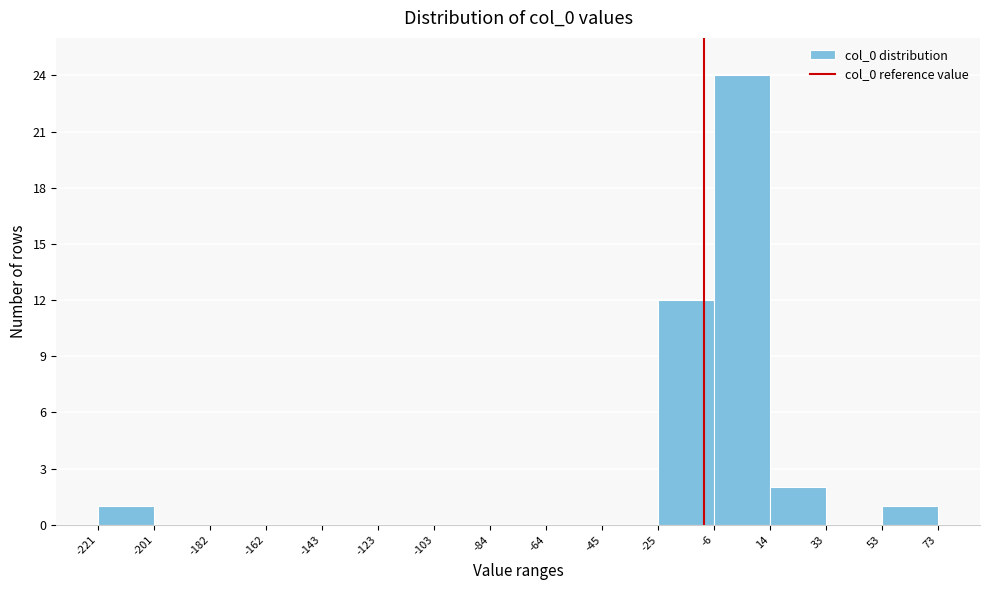

Reading left to right, transcribe this chart: for each bar, give the range it covers on the x-axis and its height. The values are not printed on the chart, so give them approximately, as read against the axis.

-221 to -201: 1
-201 to -182: 0
-182 to -162: 0
-162 to -143: 0
-143 to -123: 0
-123 to -103: 0
-103 to -84: 0
-84 to -64: 0
-64 to -45: 0
-45 to -25: 0
-25 to -6: 12
-6 to 14: 24
14 to 33: 2
33 to 53: 0
53 to 73: 1